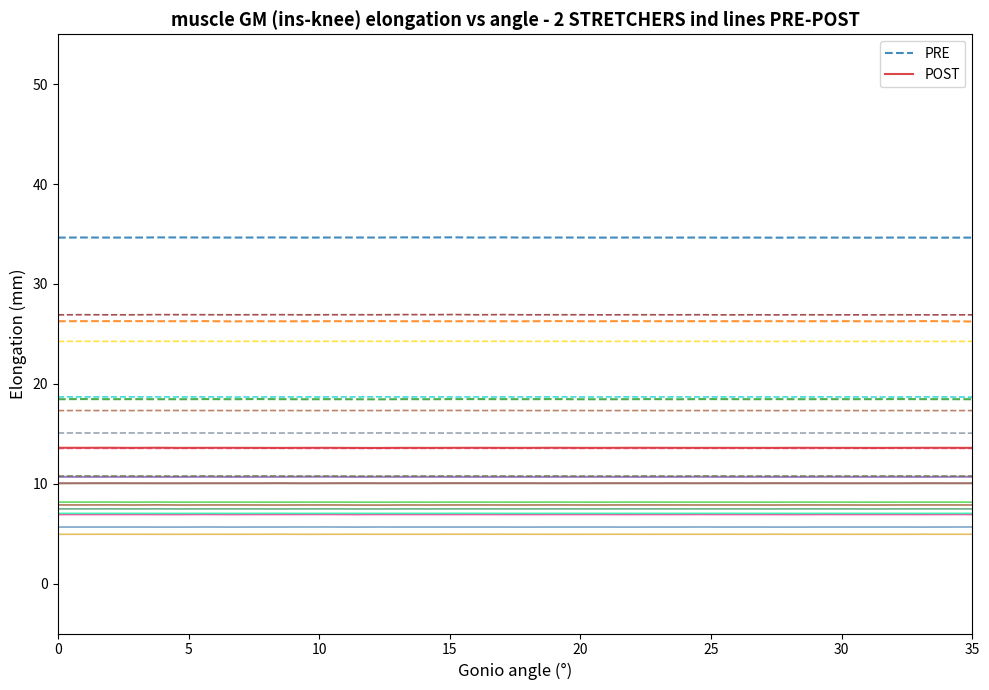

The value of PRE at 20 is 10.7. True or false?

False